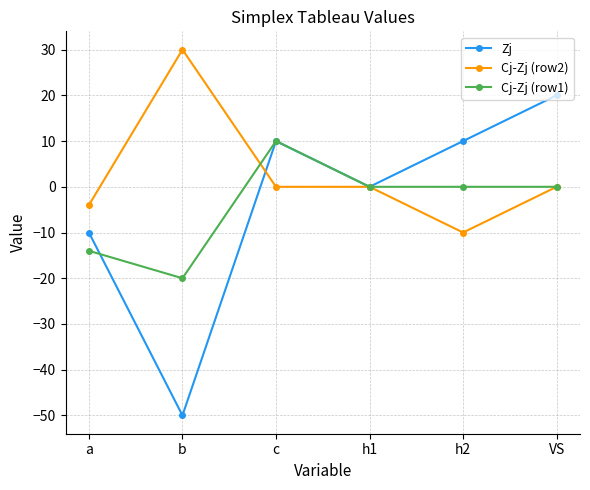

Is it true that Cj-Zj (row2) equals -23 at h1?

False